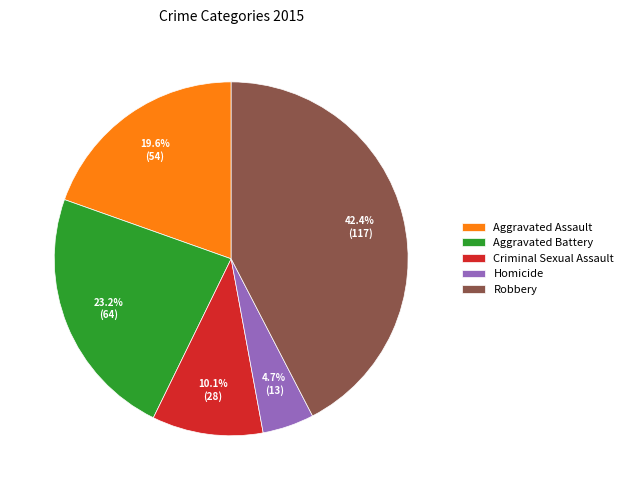

Is there a majority slice in this chart?

No